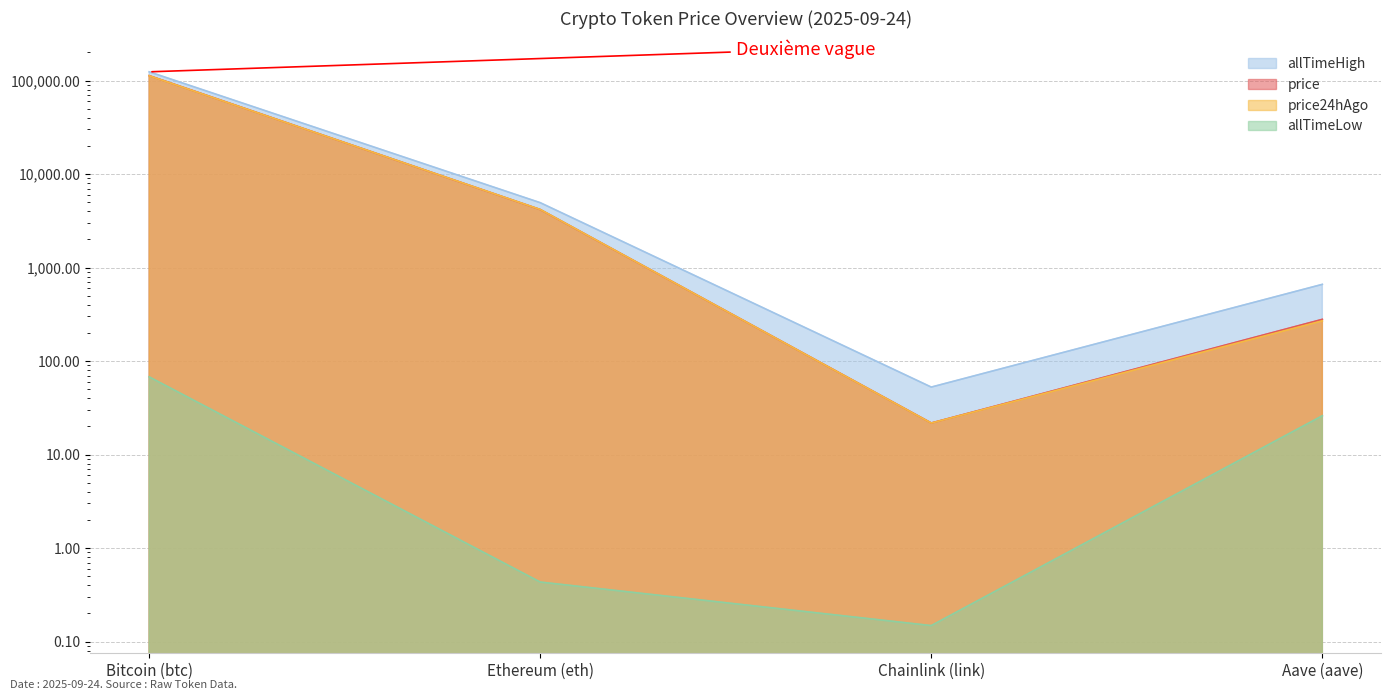

Which series changed the most between Bitcoin (btc) and Aave (aave)?

allTimeHigh